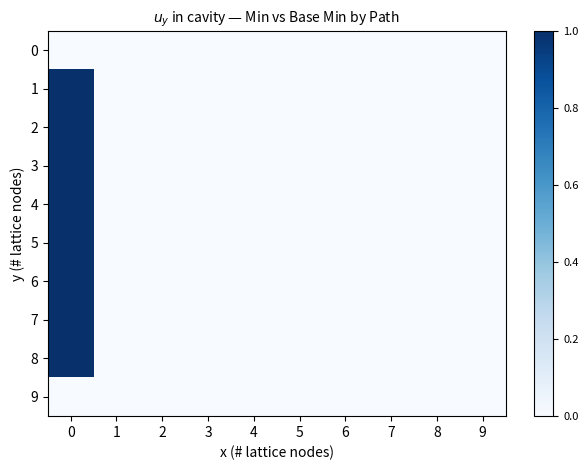

Reading left to right, transcribe all the data shown in this chart.

0: 0=0	1=0	2=0	3=0	4=0	5=0	6=0	7=0	8=0	9=0
1: 0=1	1=0	2=0	3=0	4=0	5=0	6=0	7=0	8=0	9=0
2: 0=1	1=0	2=0	3=0	4=0	5=0	6=0	7=0	8=0	9=0
3: 0=1	1=0	2=0	3=0	4=0	5=0	6=0	7=0	8=0	9=0
4: 0=1	1=0	2=0	3=0	4=0	5=0	6=0	7=0	8=0	9=0
5: 0=1	1=0	2=0	3=0	4=0	5=0	6=0	7=0	8=0	9=0
6: 0=1	1=0	2=0	3=0	4=0	5=0	6=0	7=0	8=0	9=0
7: 0=1	1=0	2=0	3=0	4=0	5=0	6=0	7=0	8=0	9=0
8: 0=1	1=0	2=0	3=0	4=0	5=0	6=0	7=0	8=0	9=0
9: 0=0	1=0	2=0	3=0	4=0	5=0	6=0	7=0	8=0	9=0